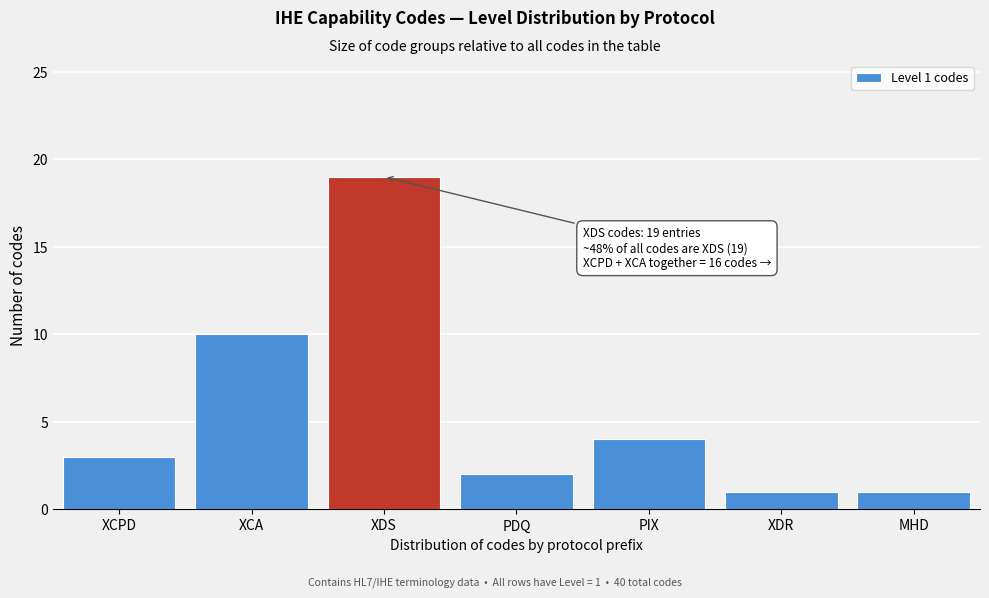

Reading left to right, list all the values displayed in this chart.

3	10	19	2	4	1	1